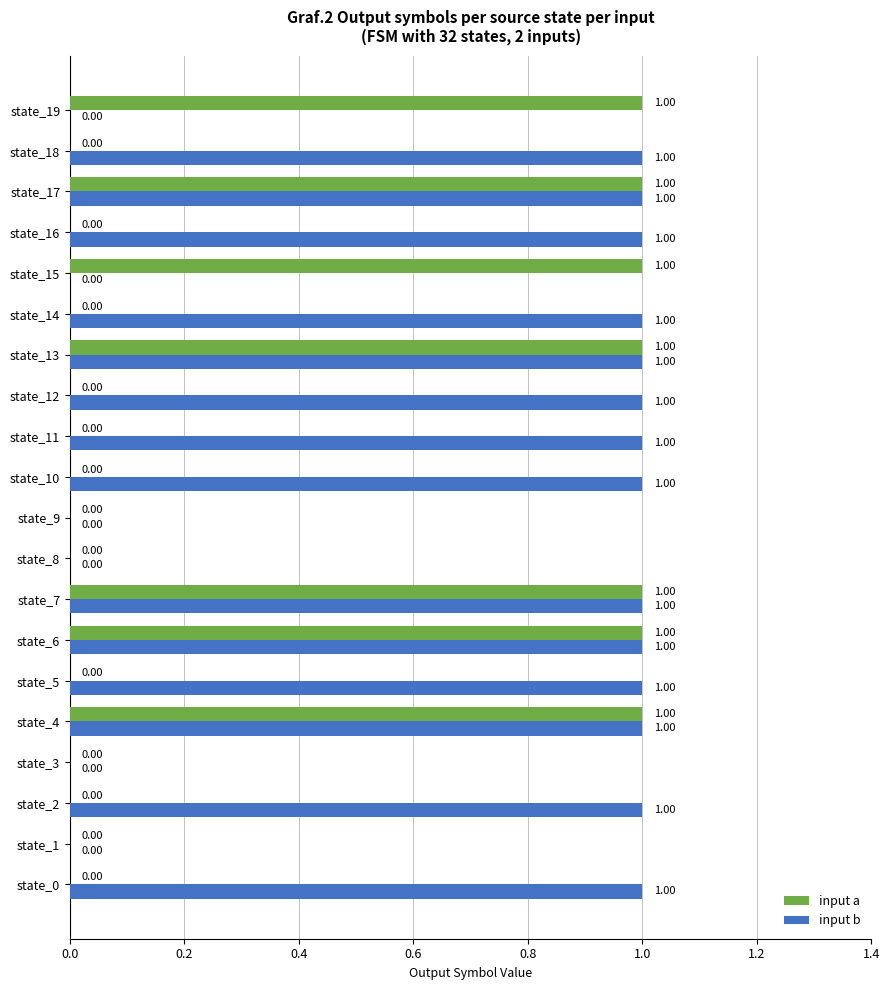

What is the sum of all input b values?

7